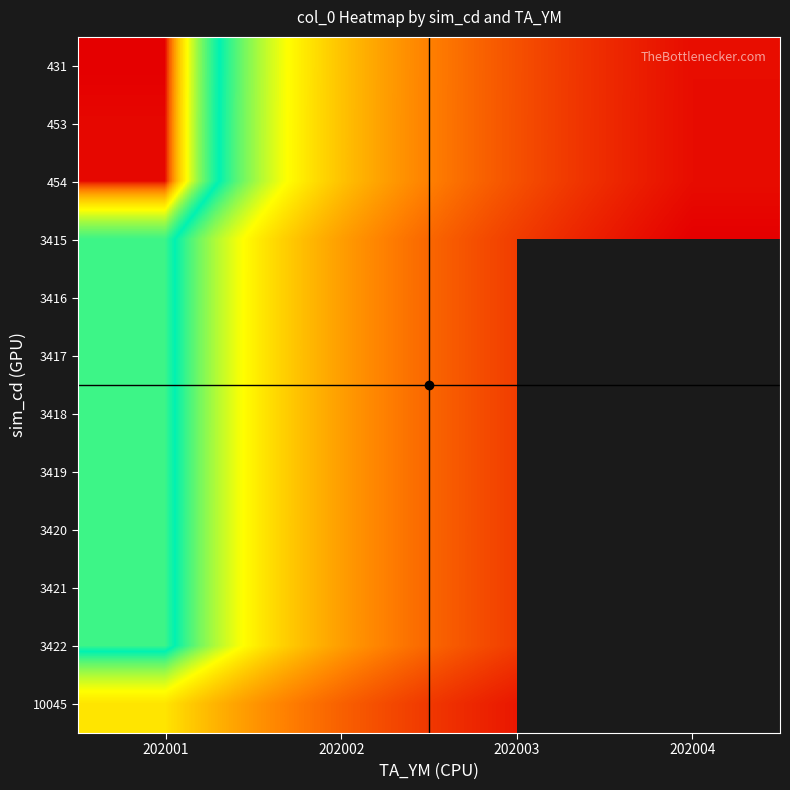

What is the spread (max minus min) of values at 202001?

9614.0